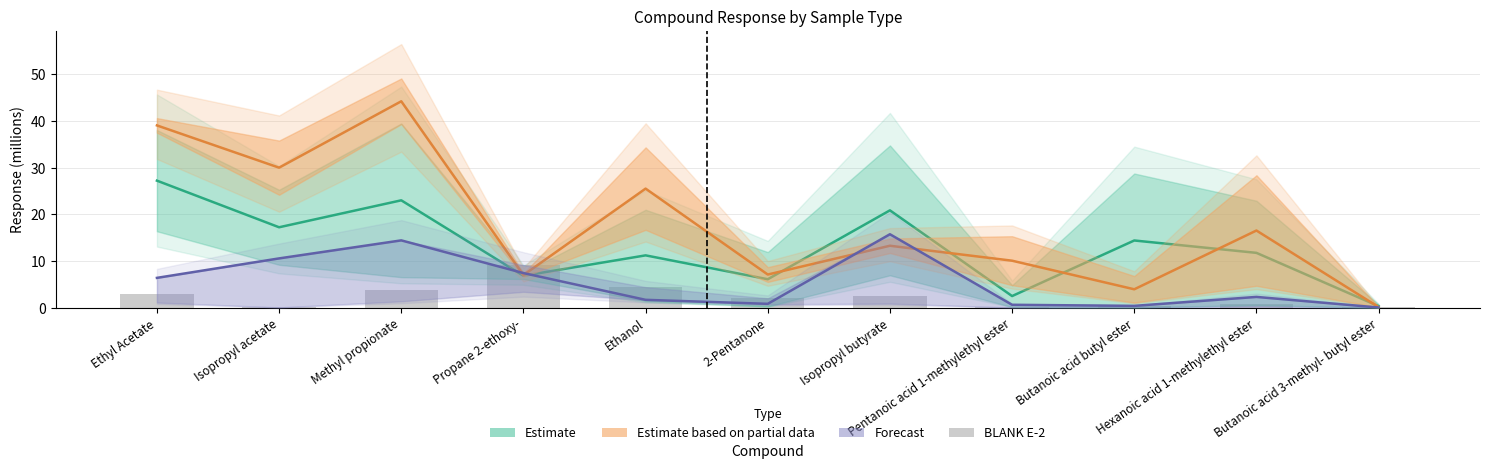

What position from the right is Isopropyl acetate?

10